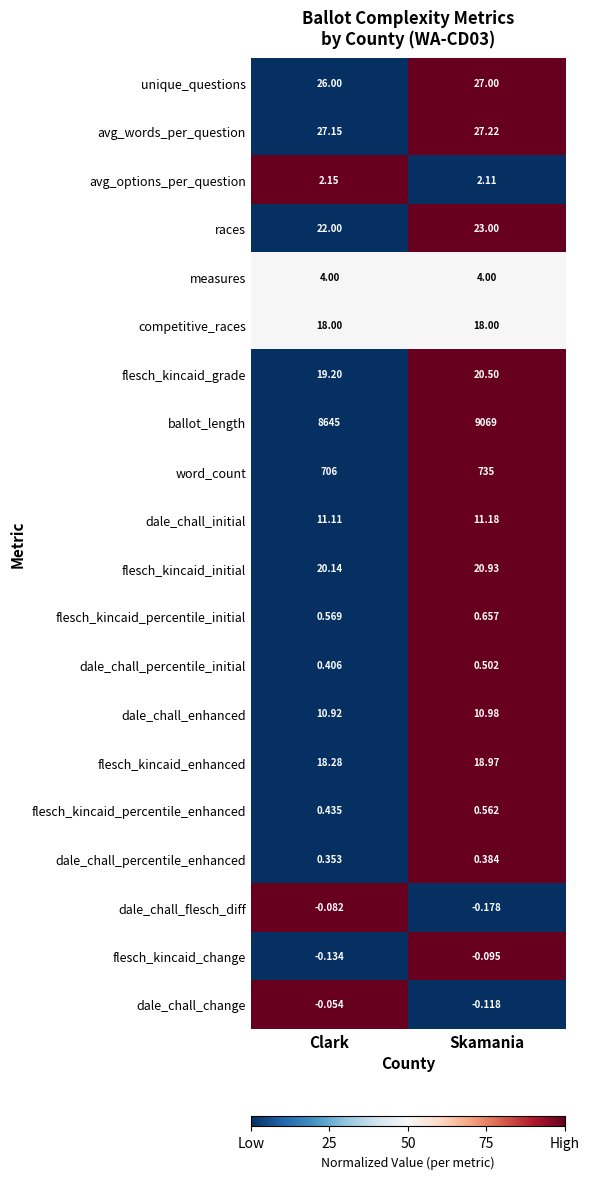

At which category is the sum across all series the highest?

Skamania